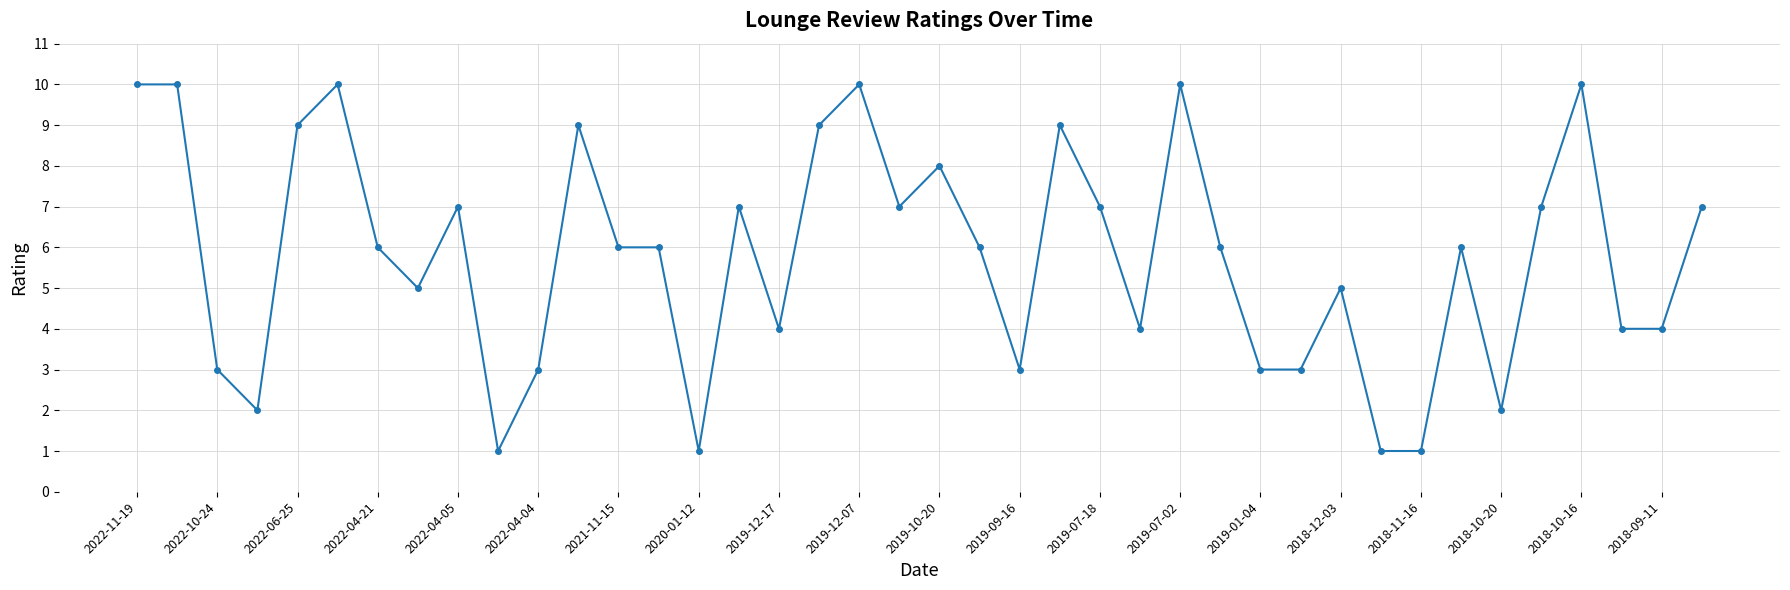

What is the maximum value shown in the chart?

10